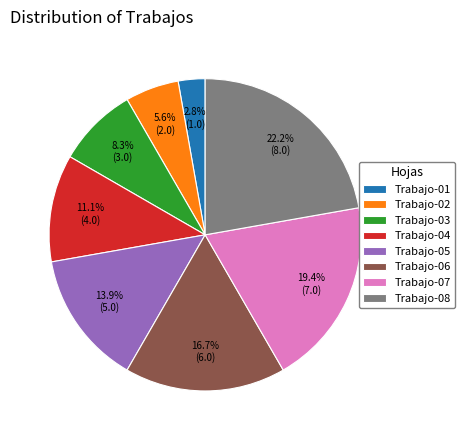

Rank the categories by value from highest to lowest.

Trabajo-08, Trabajo-07, Trabajo-06, Trabajo-05, Trabajo-04, Trabajo-03, Trabajo-02, Trabajo-01